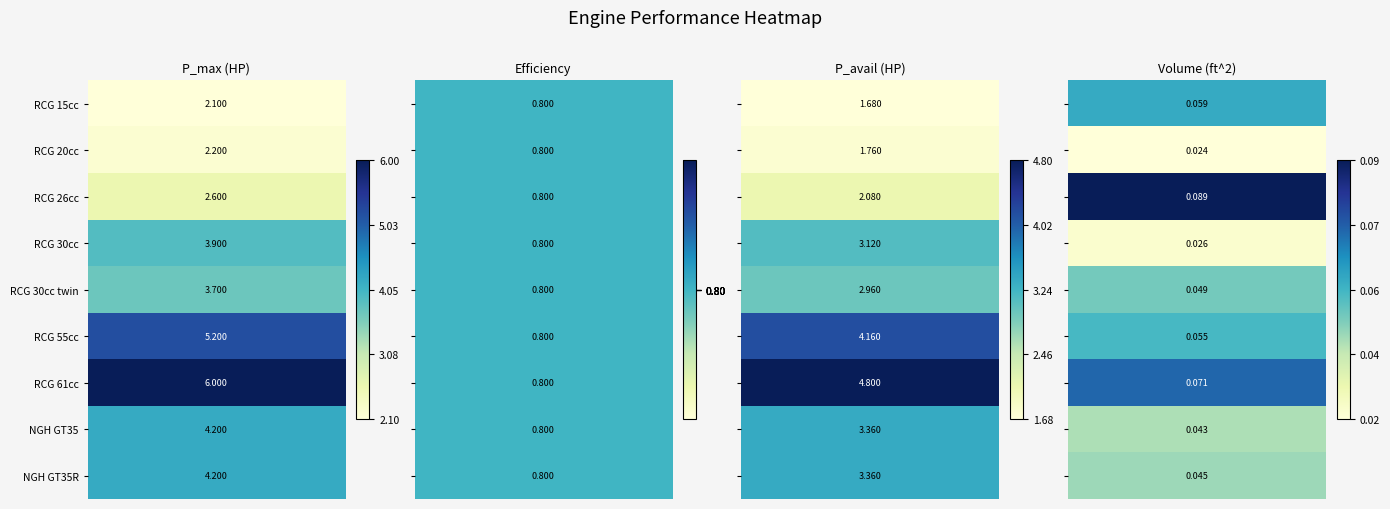

True or false: RCG 20cc has a value of 2.2 at 0.

True